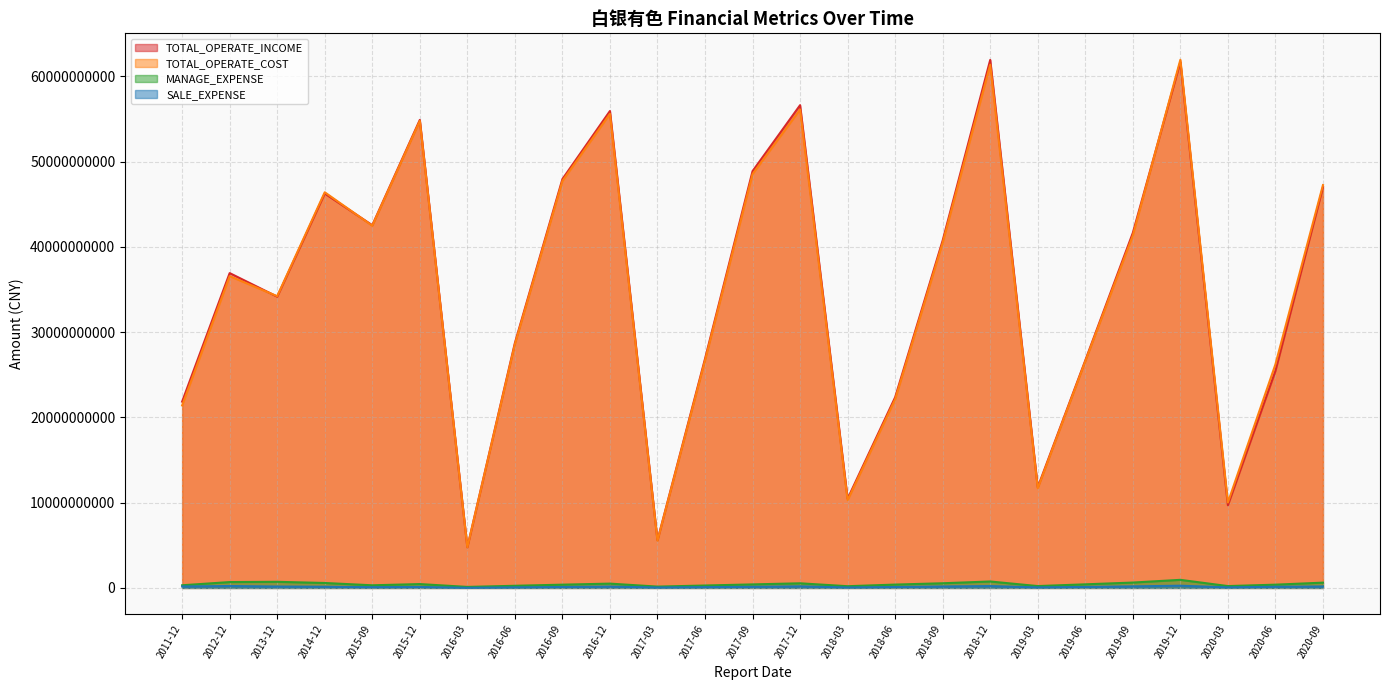

True or false: TOTAL_OPERATE_INCOME and MANAGE_EXPENSE intersect in this chart.

False